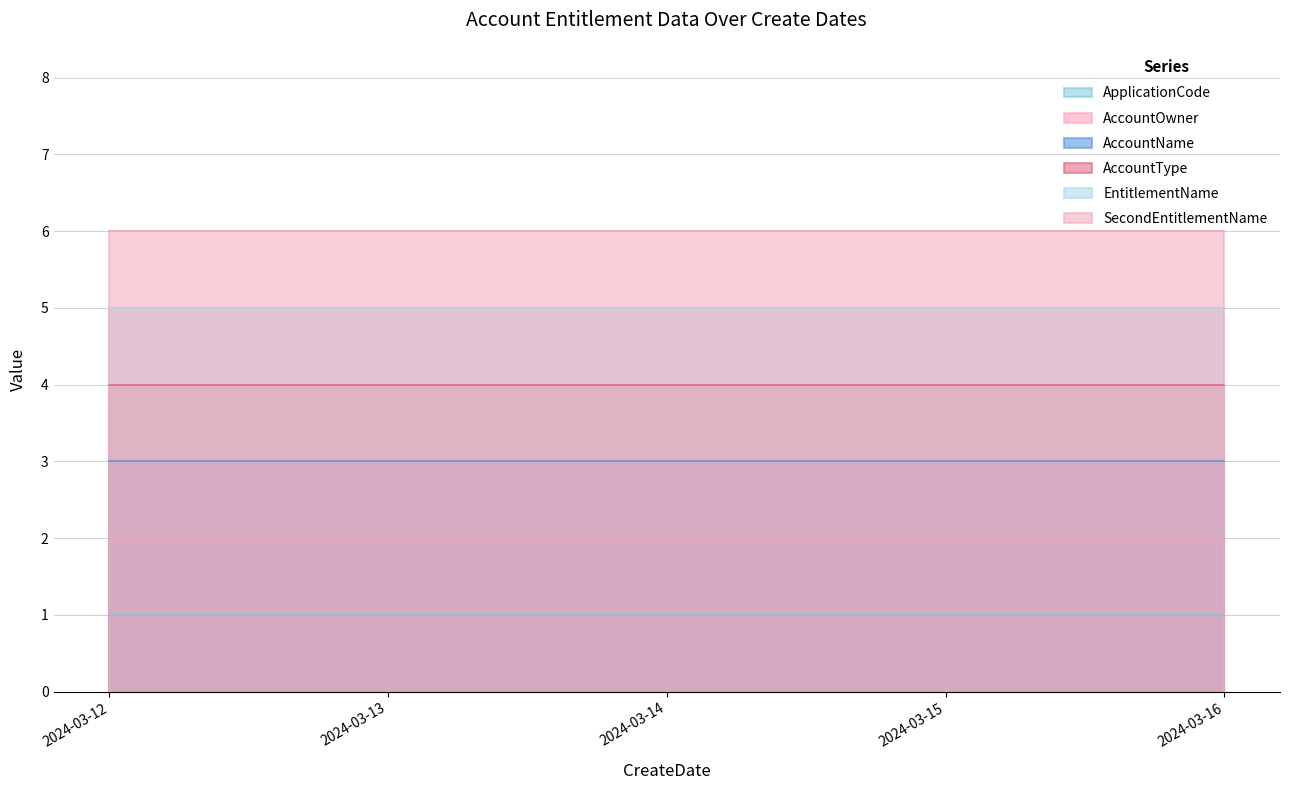

Which category has the lowest value in the AccountName series?

2024-03-12